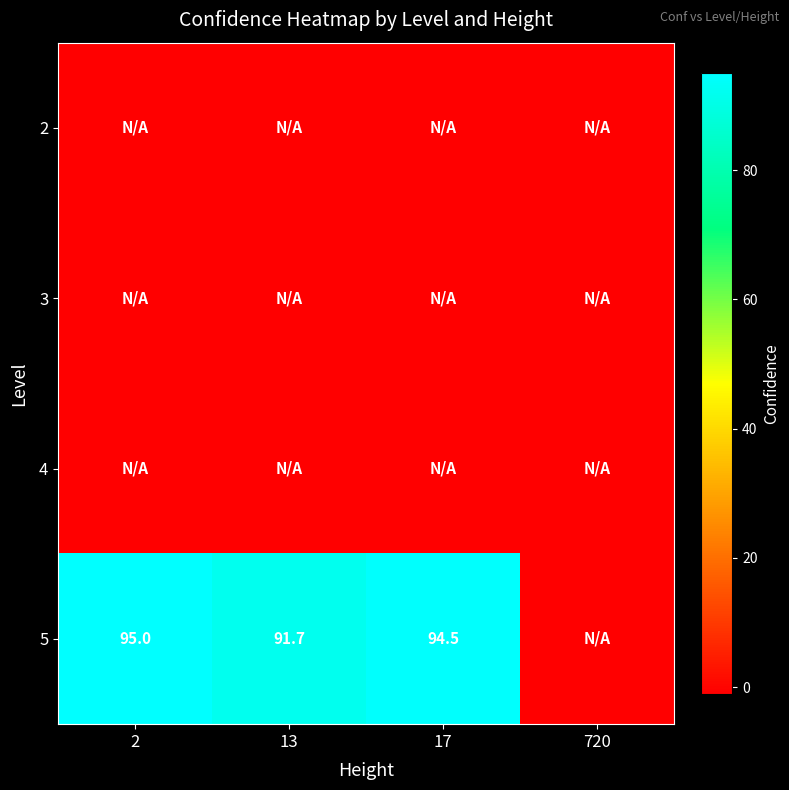

Is it true that 5 equals 136.8 at 17?

False